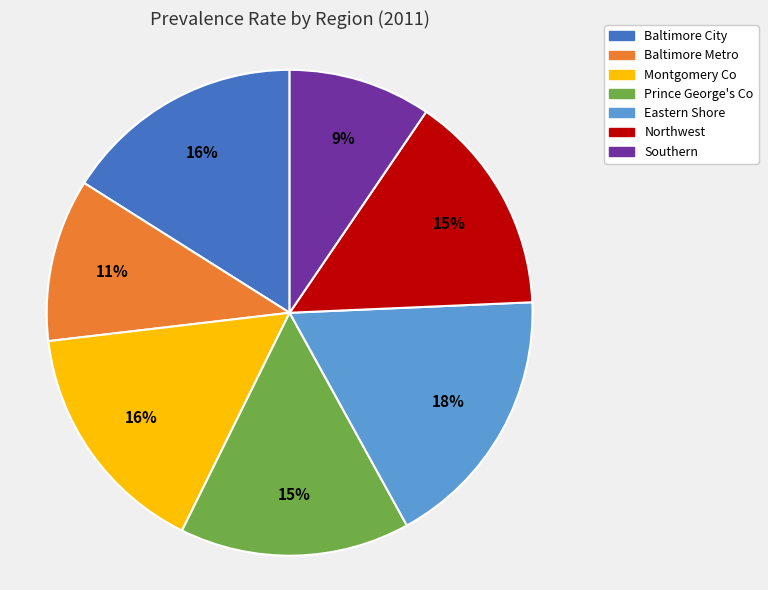

Which category has the biggest portion of the pie?

Eastern Shore